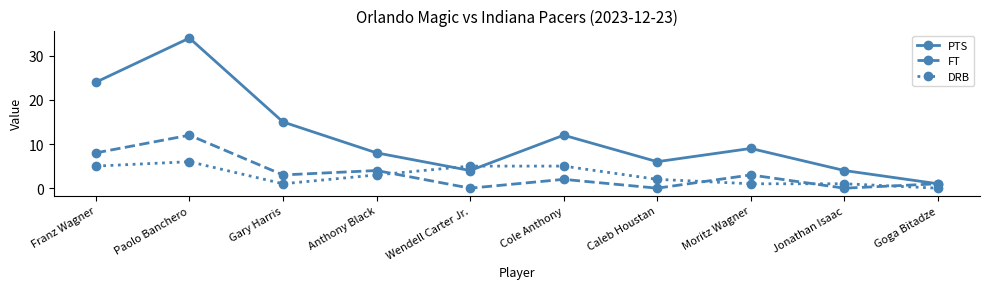

True or false: FT has a value of 4 at Anthony Black.

True